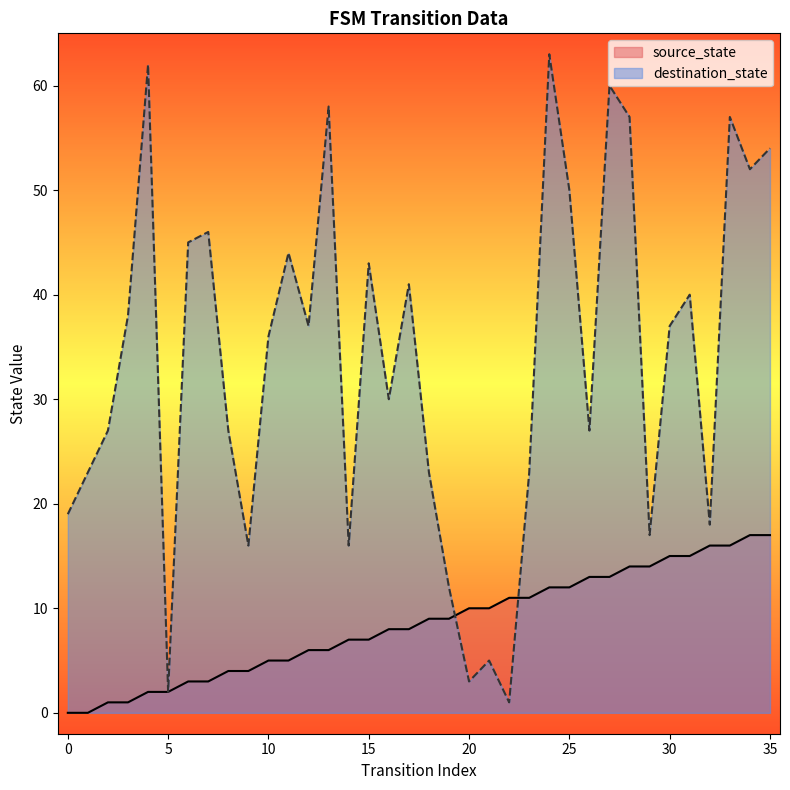

What is the value of the destination_state point at the 1st from the left?

19